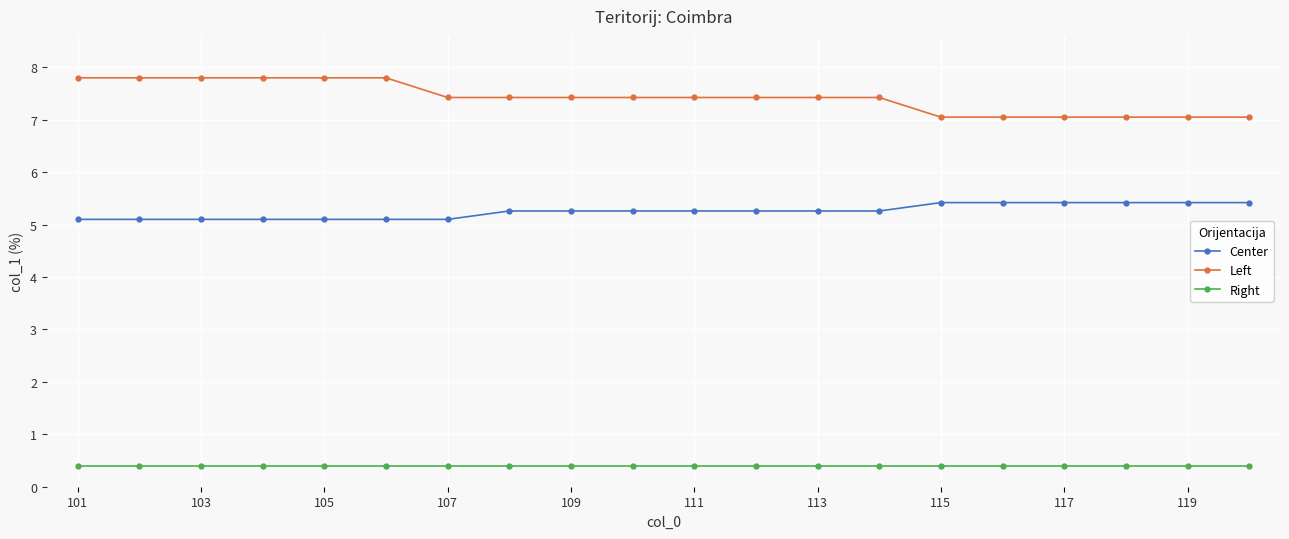

At how many categories does at least one series exceed 5?

20